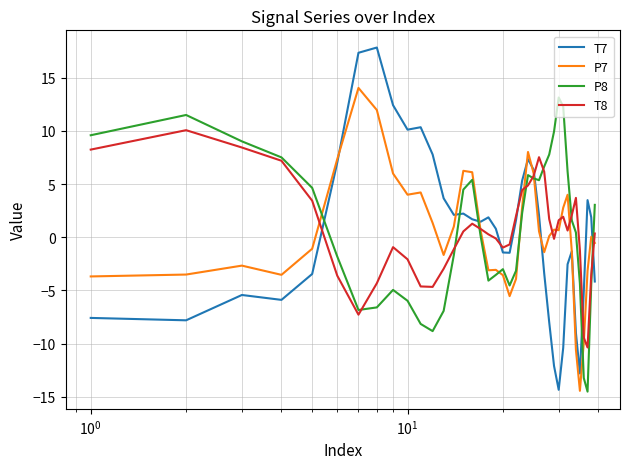

True or false: P7 and P8 intersect in this chart.

True